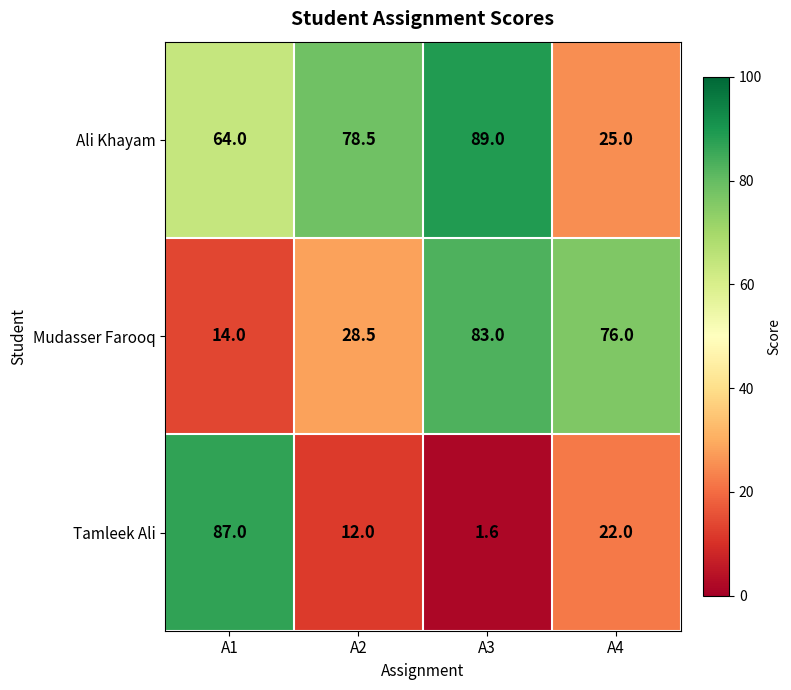

Which series has the widest spread of values?

Tamleek Ali